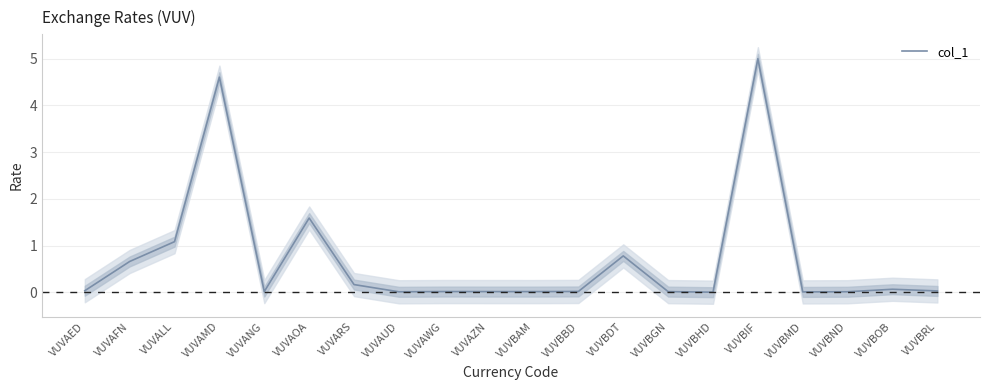

Rank the categories by value from highest to lowest.

VUVBIF, VUVAMD, VUVAOA, VUVALL, VUVBDT, VUVAFN, VUVARS, VUVBOB, VUVAED, VUVBRL, VUVBBD, VUVANG, VUVAWG, VUVAZN, VUVBGN, VUVBAM, VUVBND, VUVAUD, VUVBMD, VUVBHD